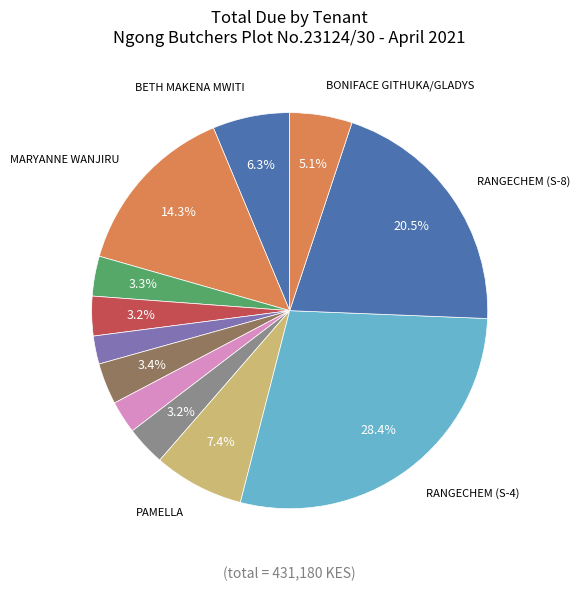

Count the number of slices in the pie.

12